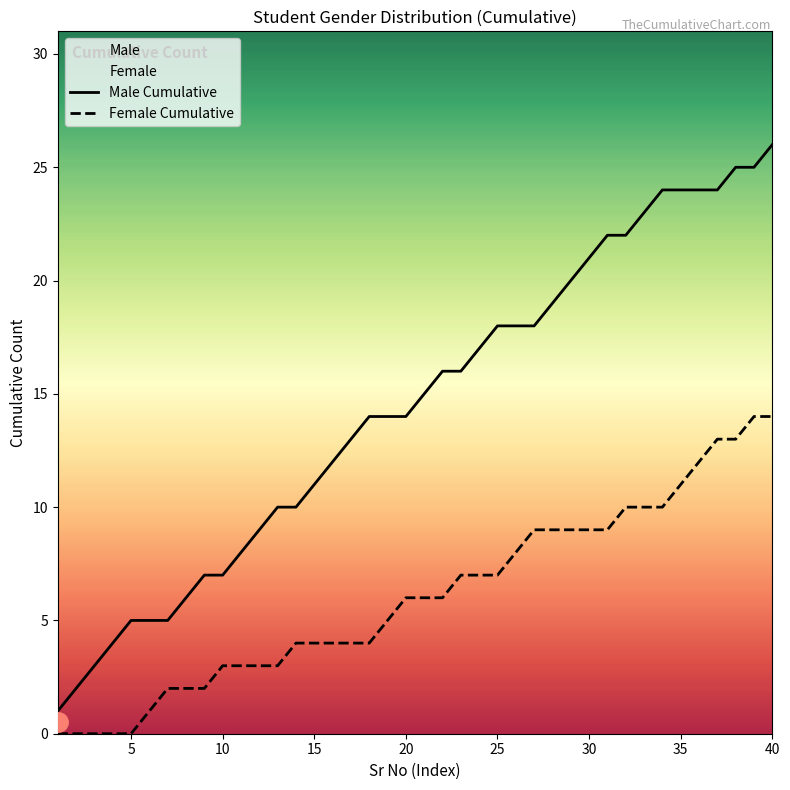

Rank the series by their maximum value, from lowest to highest.

Female Cumulative, Male Cumulative